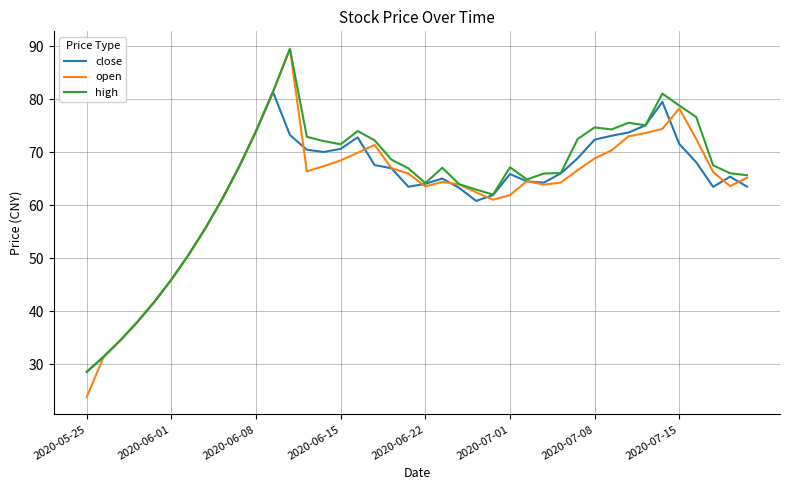

What is the difference between the second highest and minimum values in the high series?

52.9